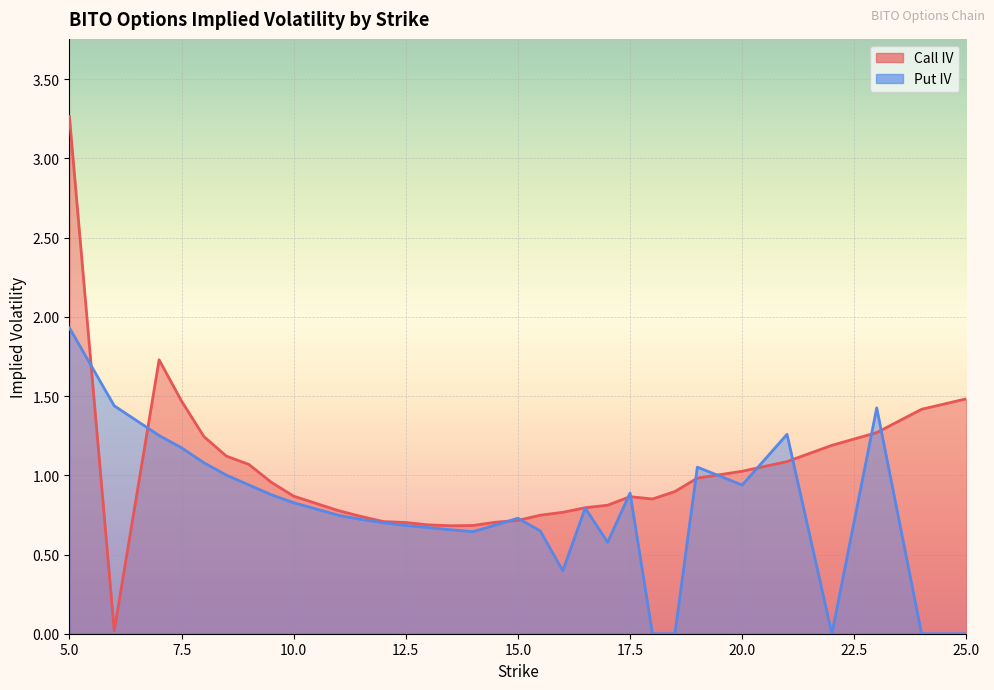

How many lines are shown in the chart?

2